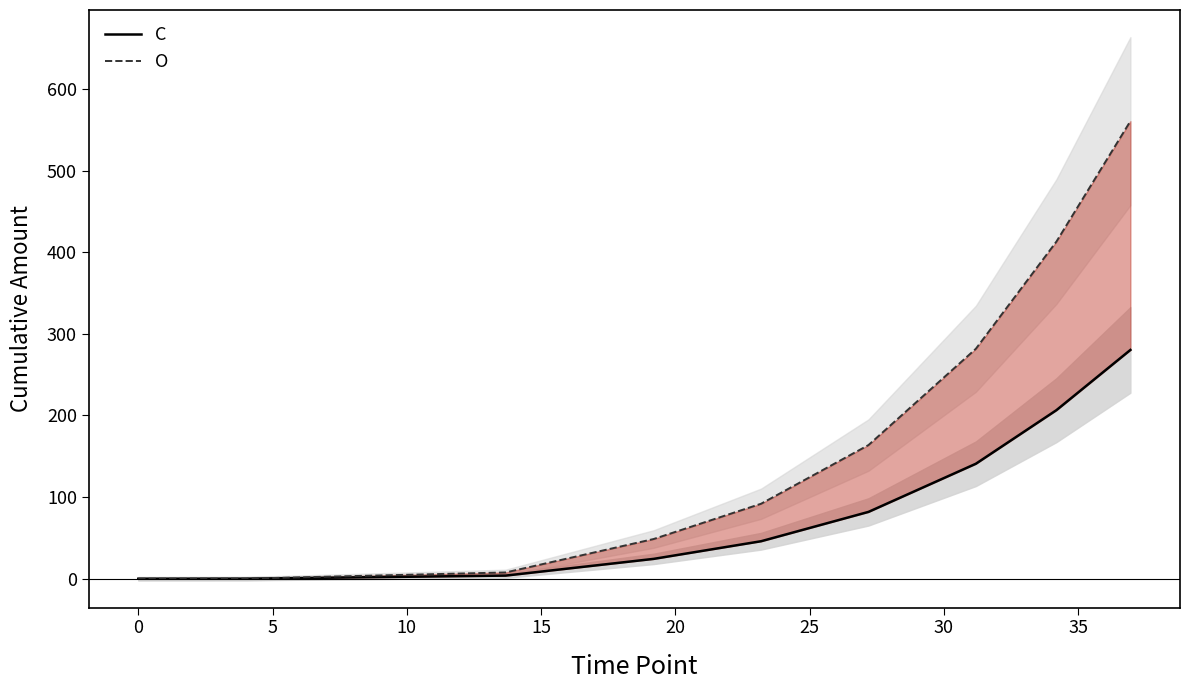

At 15, list the series in order from smallest to largest.

C, O